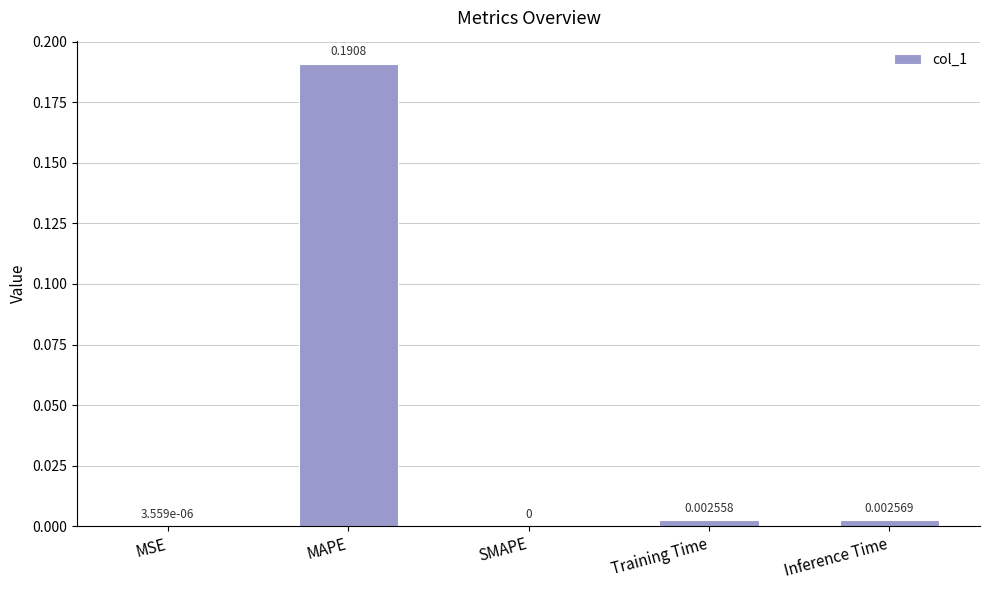

How many values exceed 0?

4